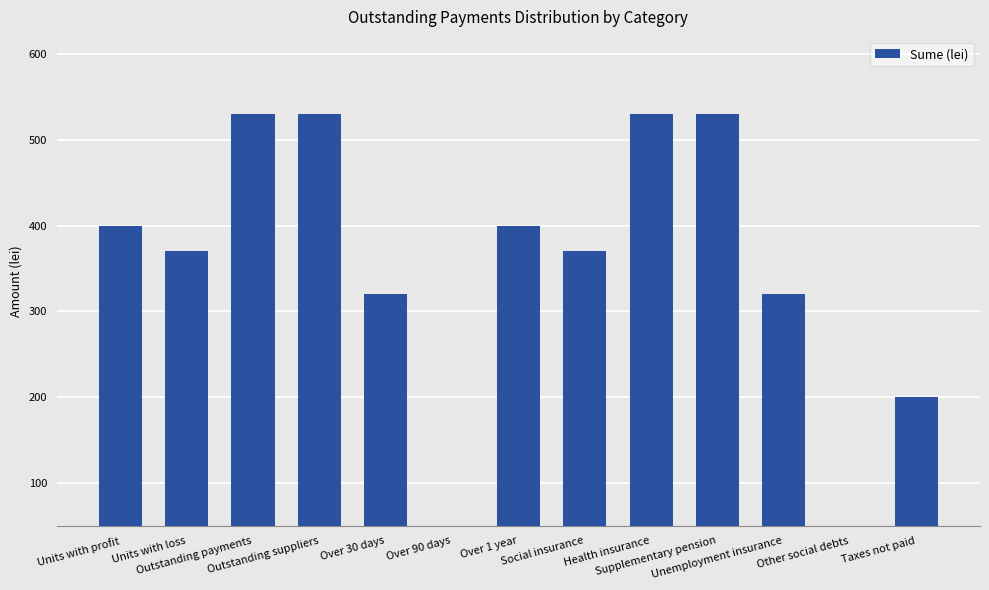

Reading right to left, transcribe all the data shown in this chart.

Taxes not paid=200	Other social debts=30	Unemployment insurance=320	Supplementary pension=530	Health insurance=530	Social insurance=370	Over 1 year=400	Over 90 days=30	Over 30 days=320	Outstanding suppliers=530	Outstanding payments=530	Units with loss=370	Units with profit=400